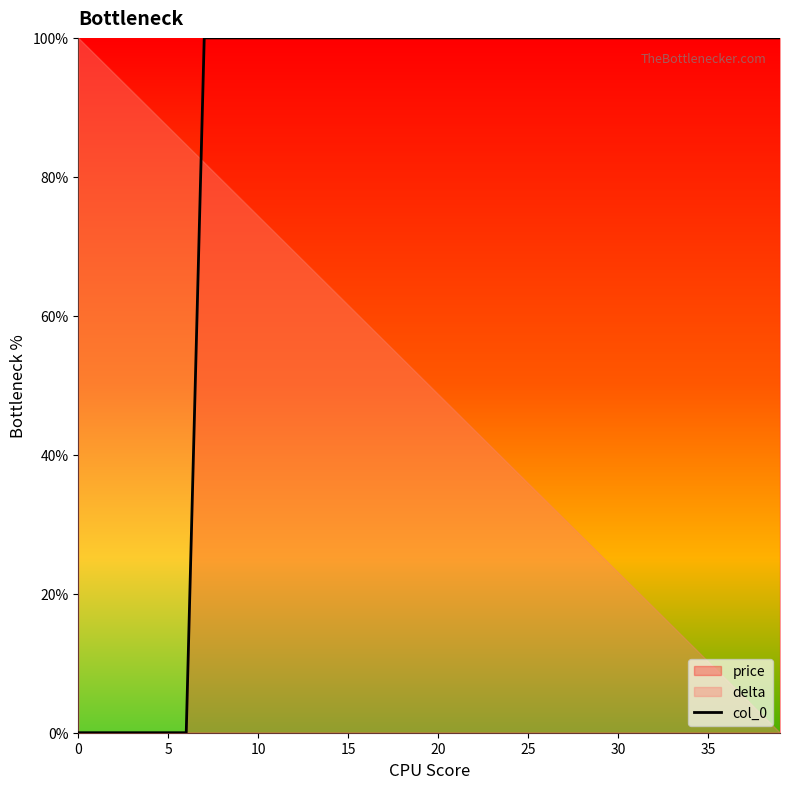

What is the sum of all values?

3300